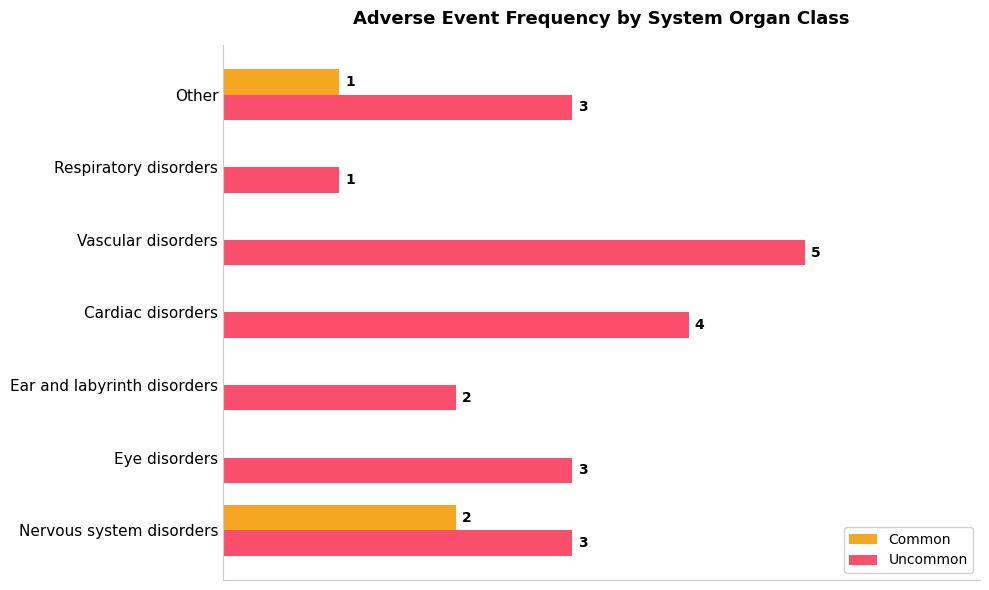

What are all the series names shown in the legend?

Common, Uncommon